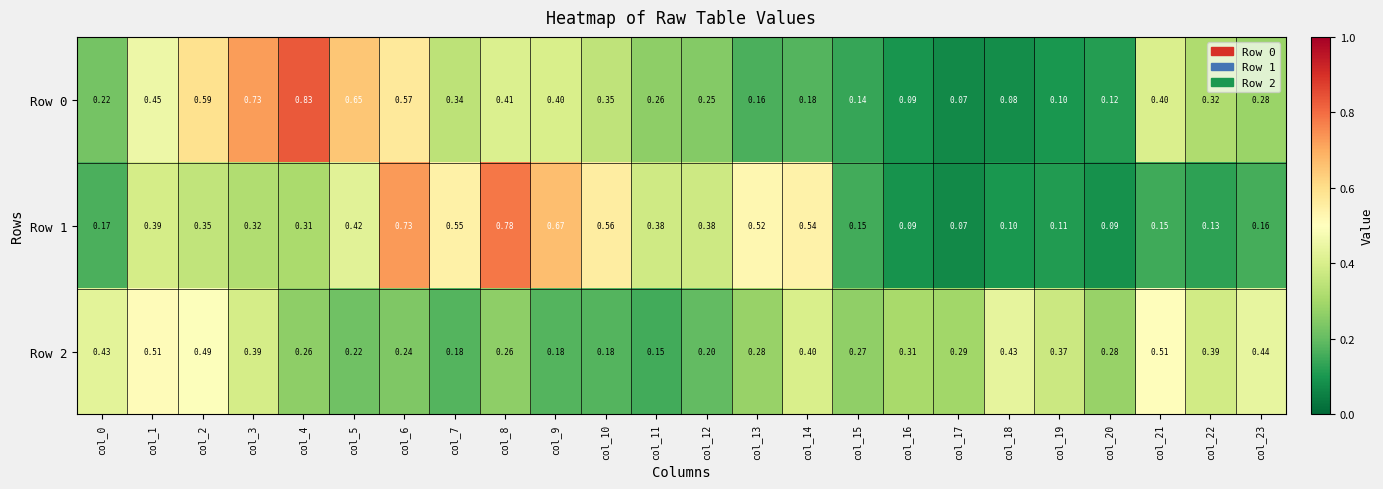

Is the value of Row 1 at col_3 greater than the value of Row 0 at col_8?

No